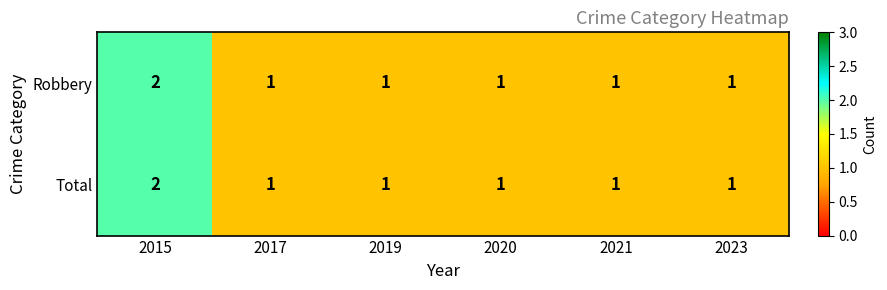

The value of Total at 2019 is 1. True or false?

True